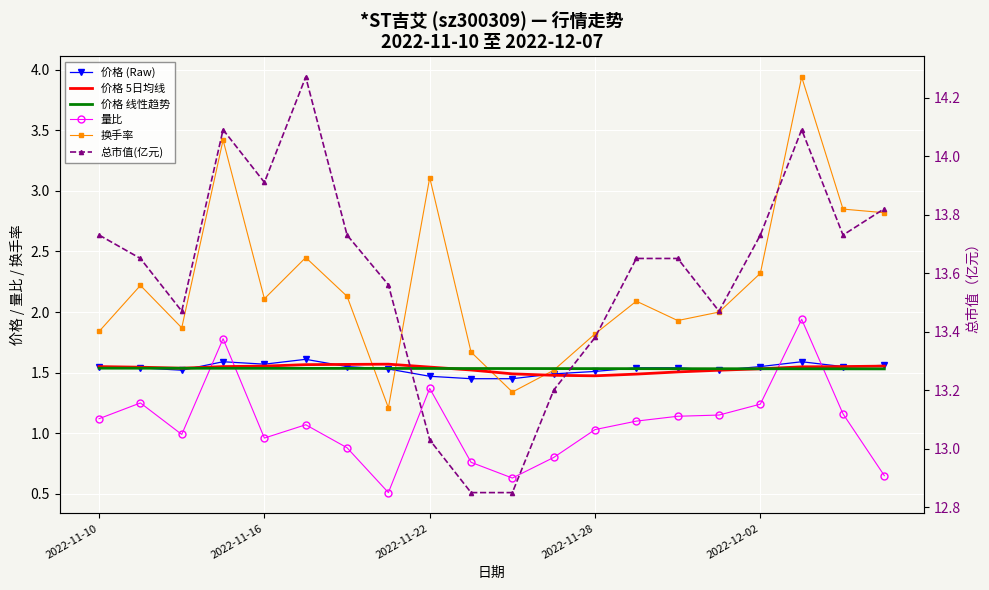

Which series has the largest total across all categories?

总市值(亿元)